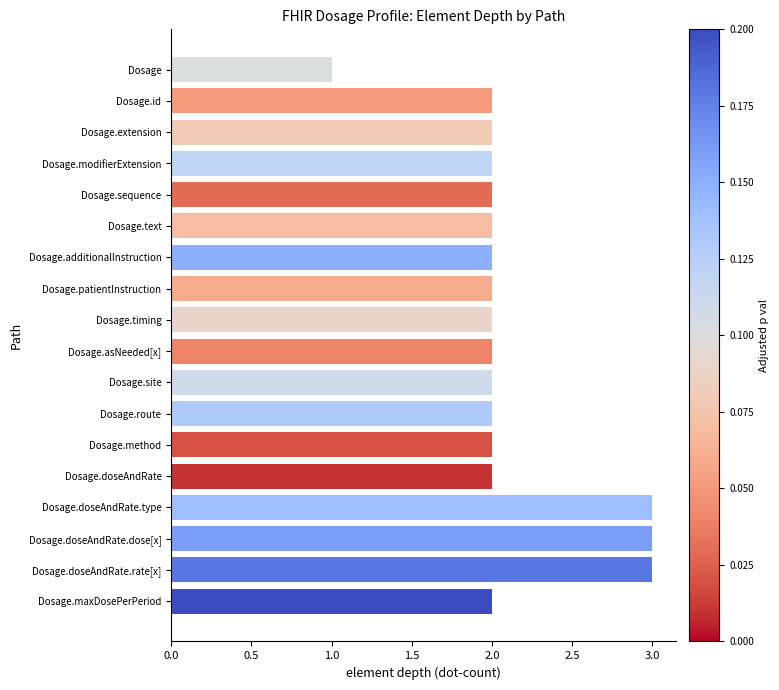

How many bars are there in total?

18